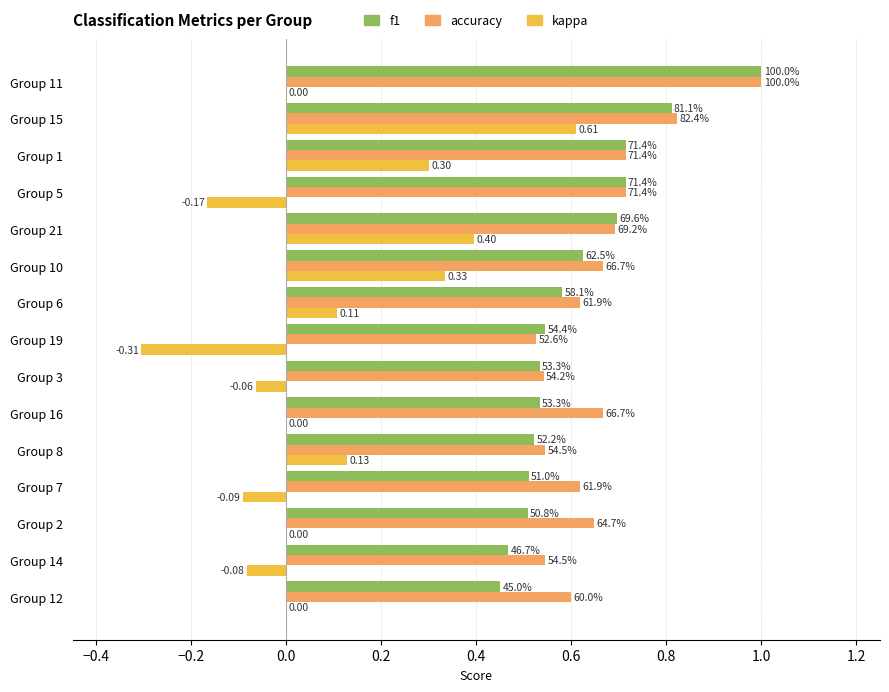

What are all the series names shown in the legend?

f1, accuracy, kappa